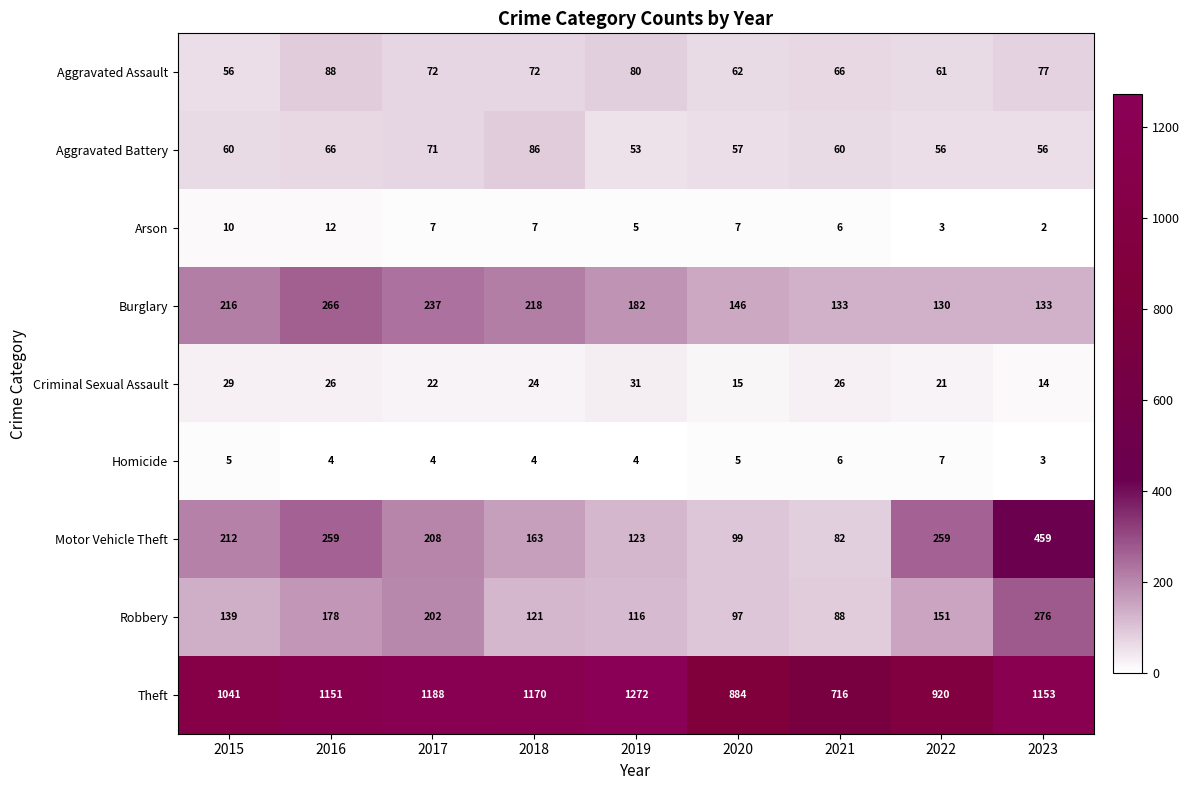

Is the value of Homicide at 2016 greater than the value of Burglary at 2023?

No